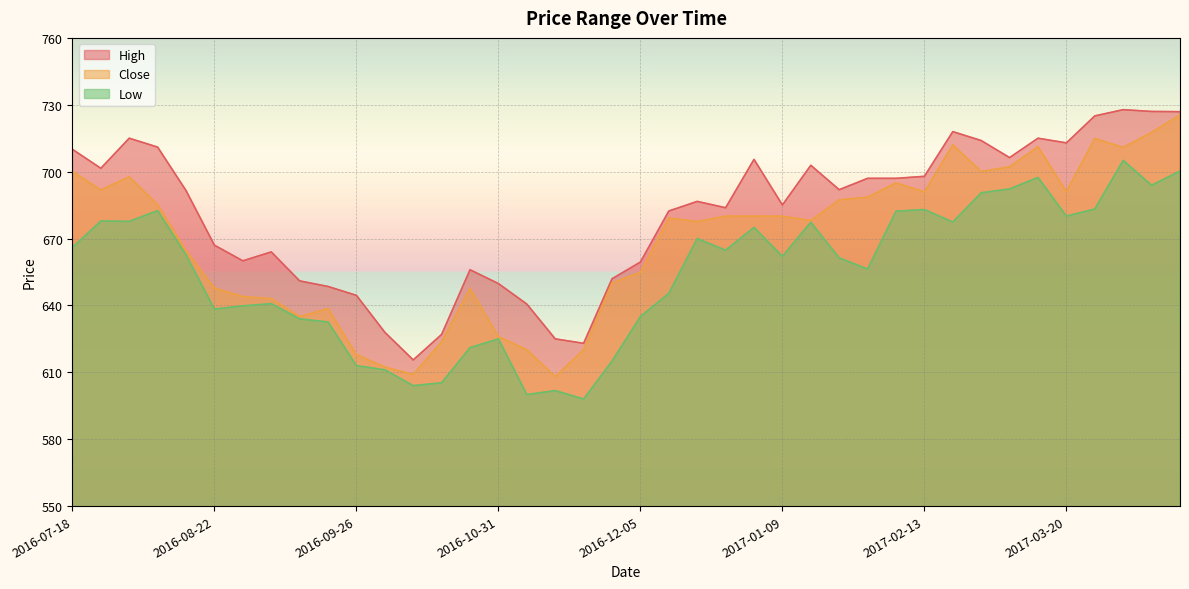

Which series has the largest range (max minus min)?

Close